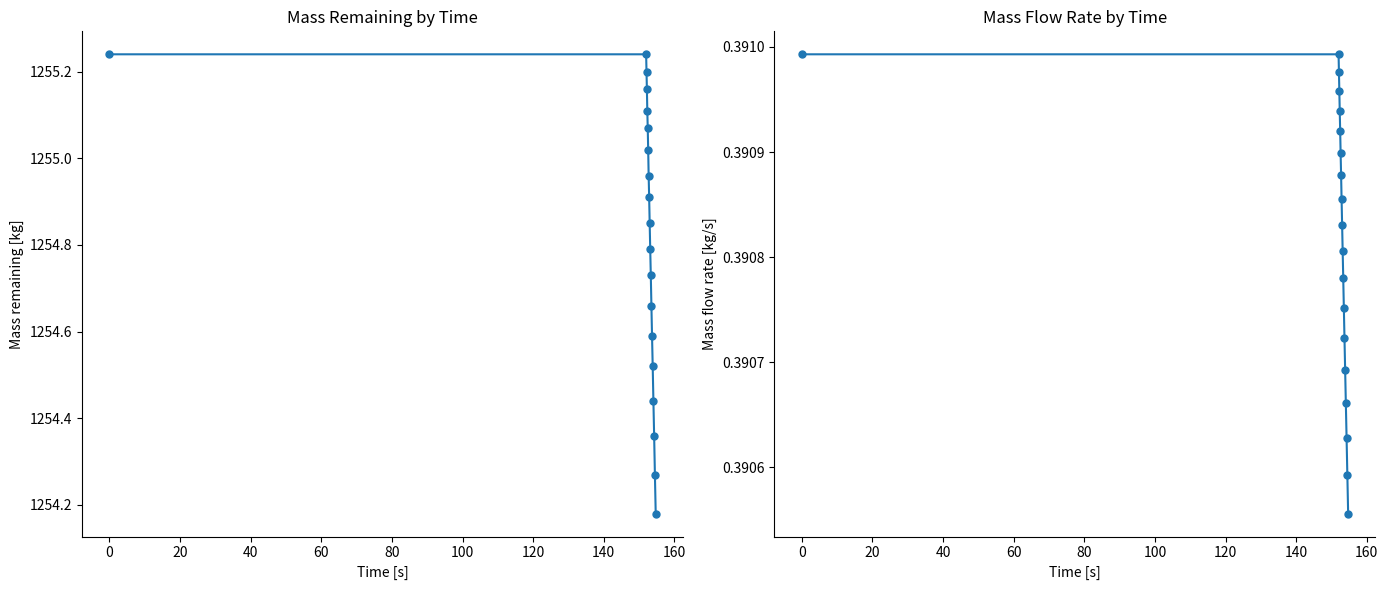

True or false: Mass flow rate [kg/s] has more than 2 points higher than both neighbors.

False